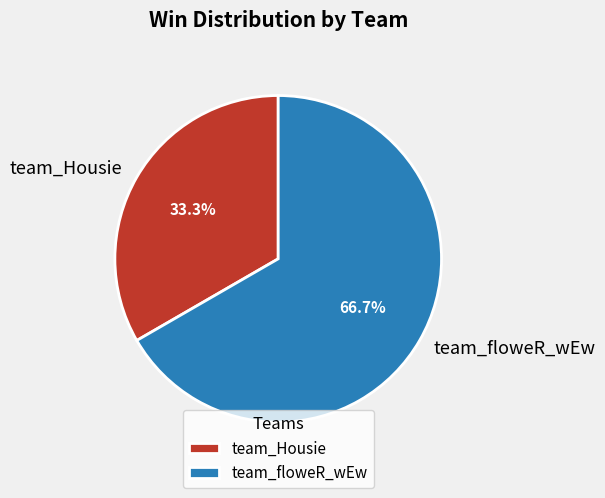

Which category has the biggest portion of the pie?

team_floweR_wEw